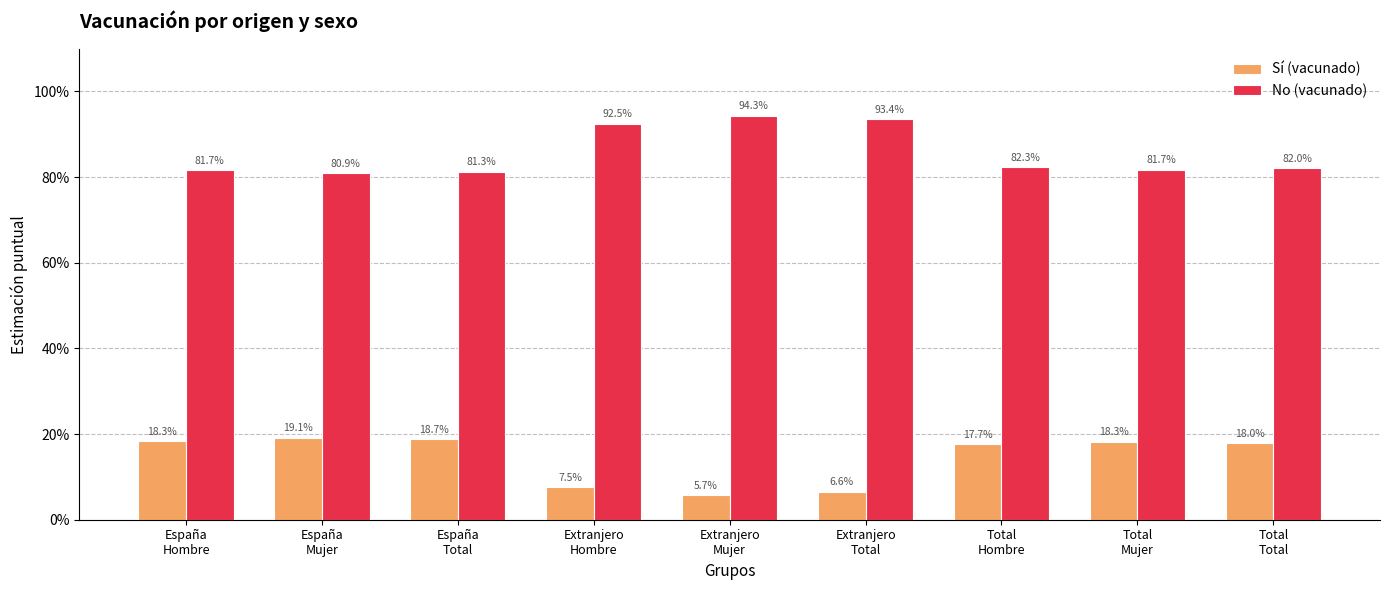

What is the average value of the Sí (vacunado) series?

0.1